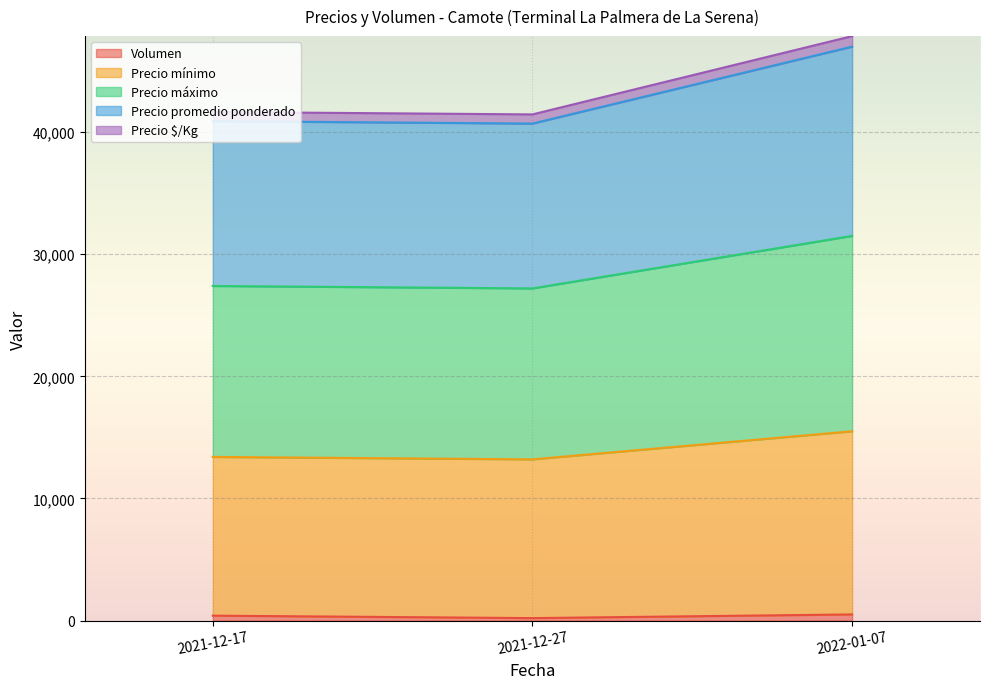

How many lines are shown in the chart?

5